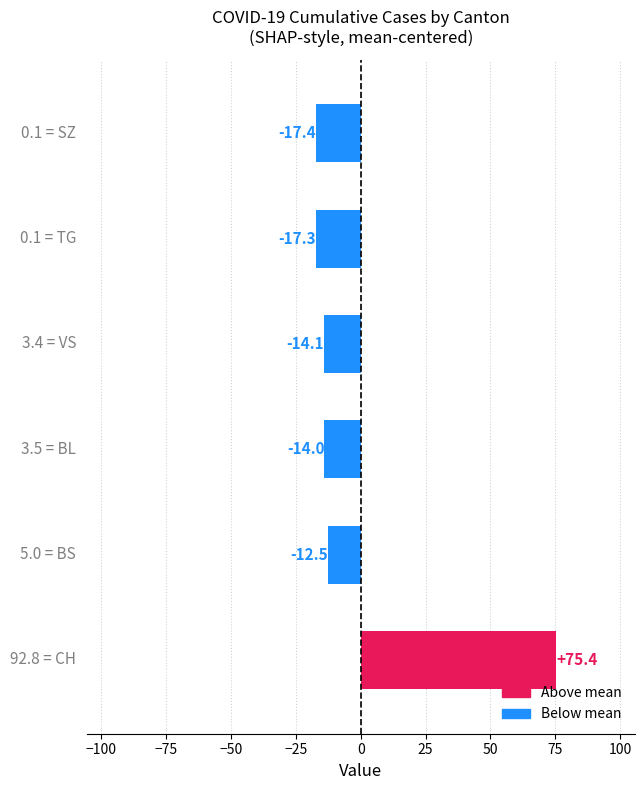

Does the chart contain stacked bars?

No